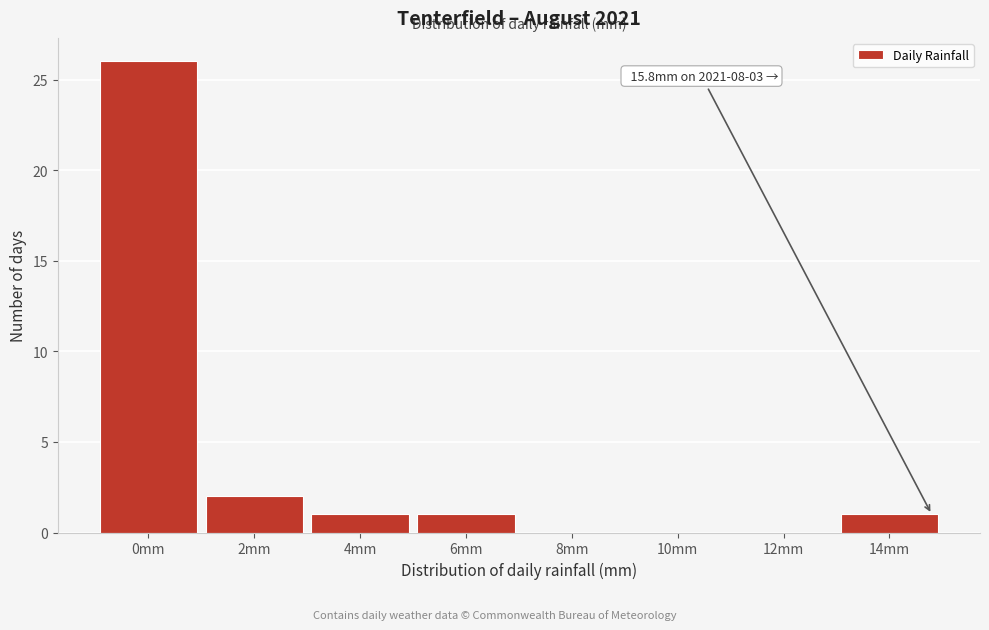

Reading left to right, extract all data points from this chart.

0mm=26	2mm=2	4mm=1	6mm=1	8mm=0	10mm=0	12mm=0	14mm=1